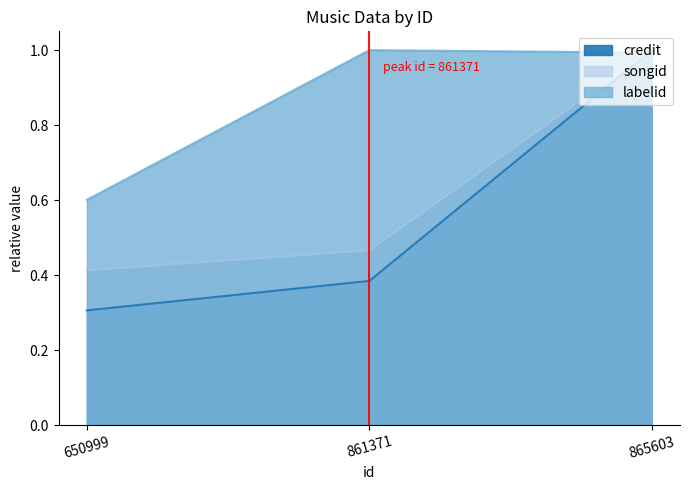

The value of credit at 865603 is 1.0. True or false?

True